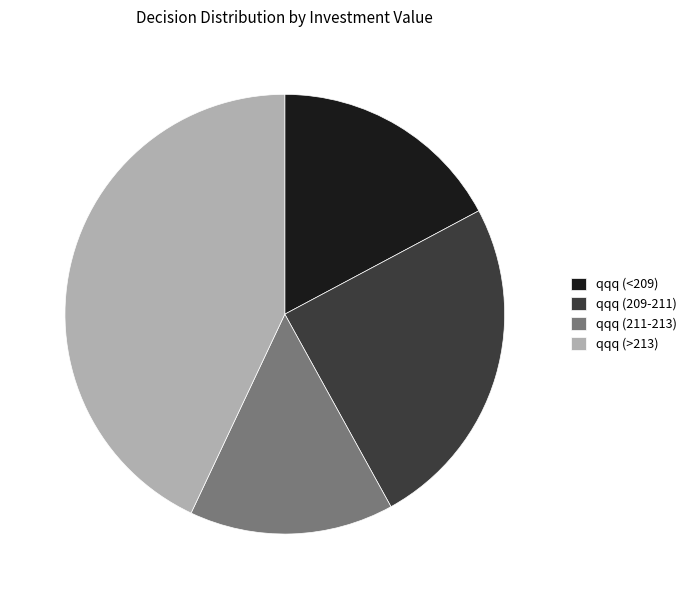

What is the smallest slice in the pie chart?

qqq (211-213)